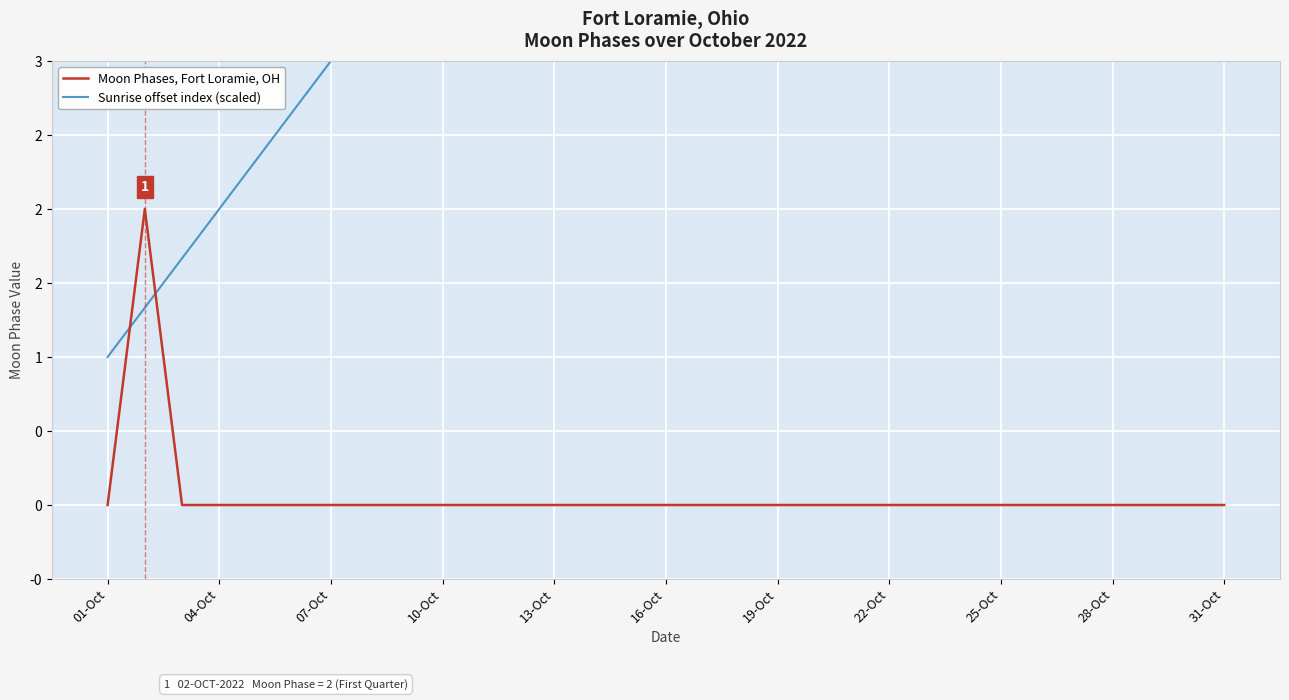

What position from the right is 01-Oct?

31